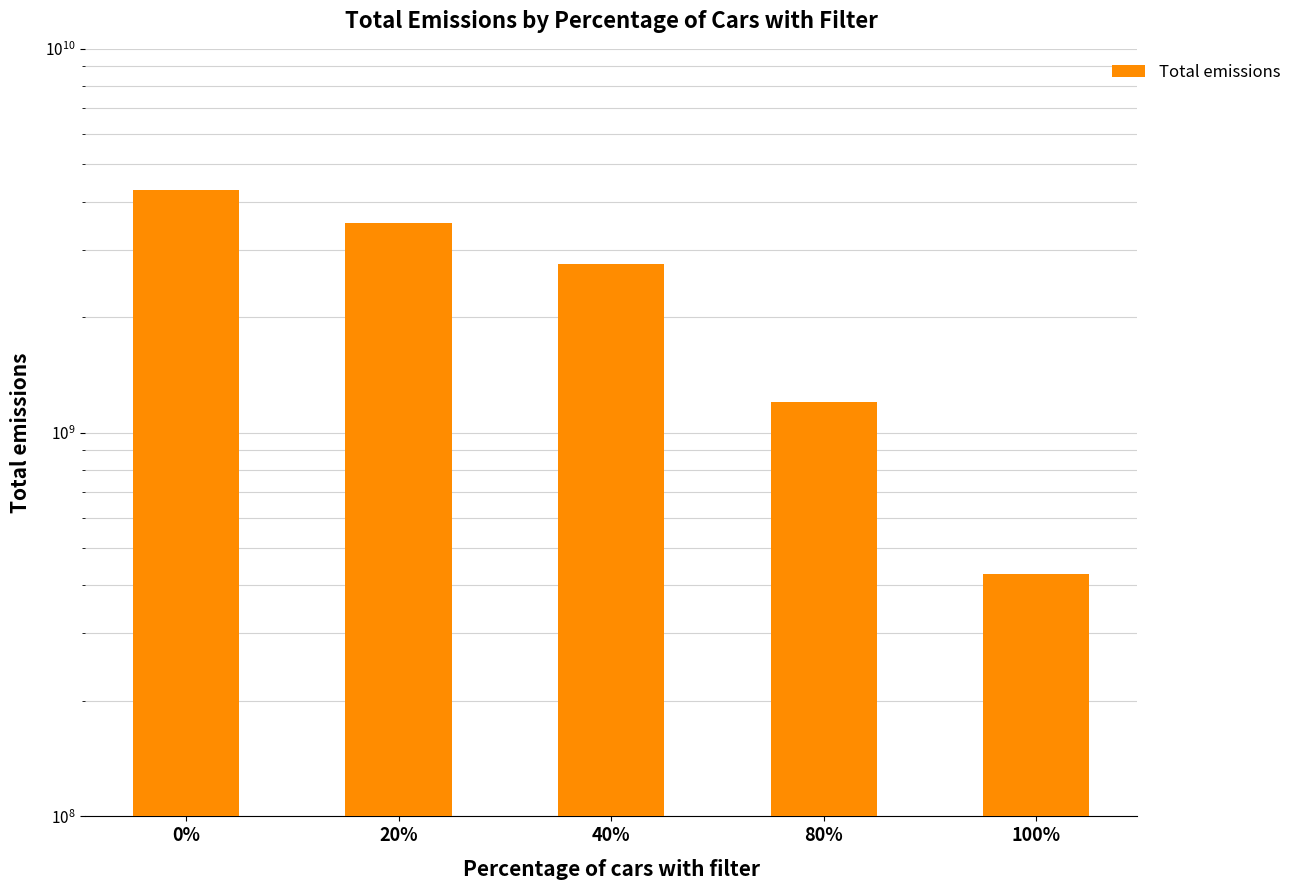

How many bars are there in total?

5